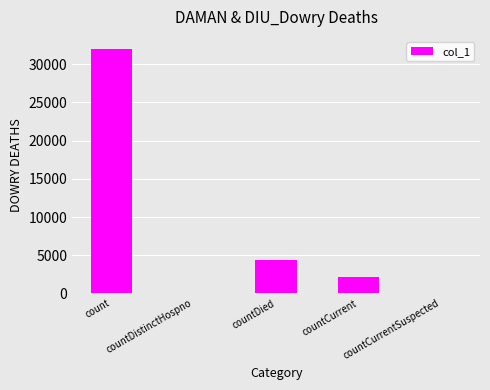

True or false: the data shows 4322 at countDied.

True